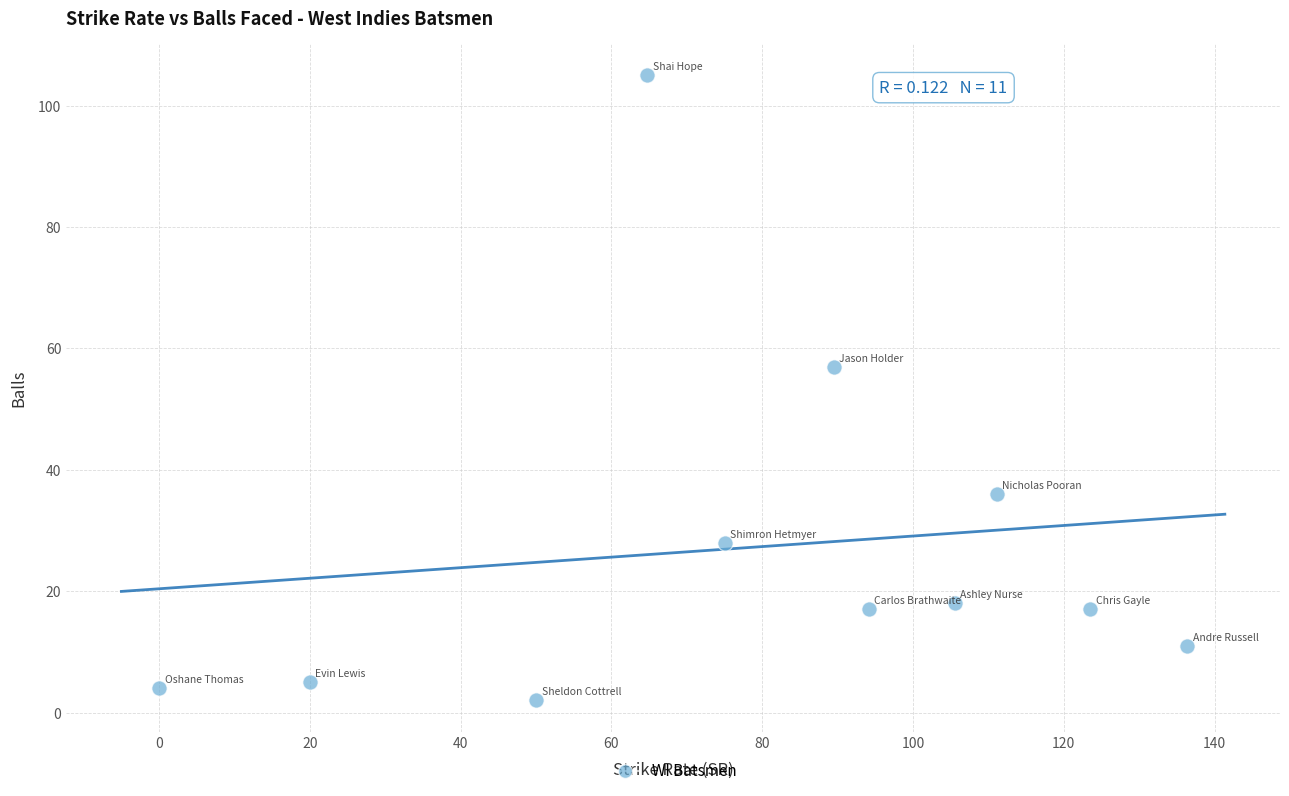

What Y value in the scatter plot is closest to 53?

57